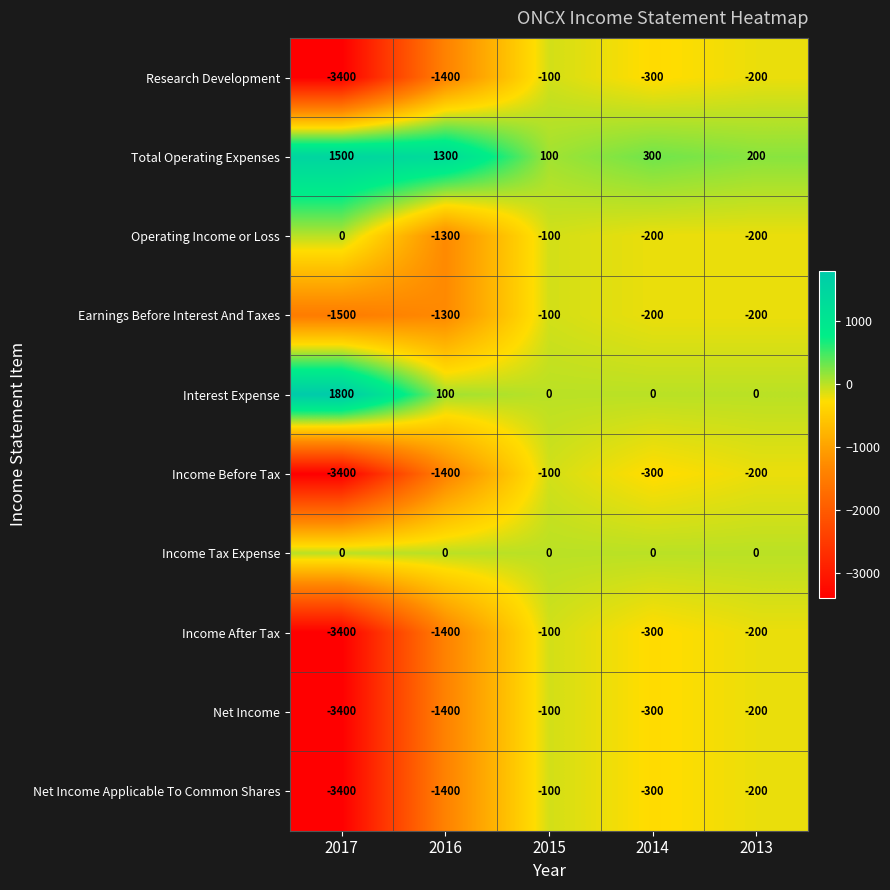

What is the smallest value displayed?

-3400